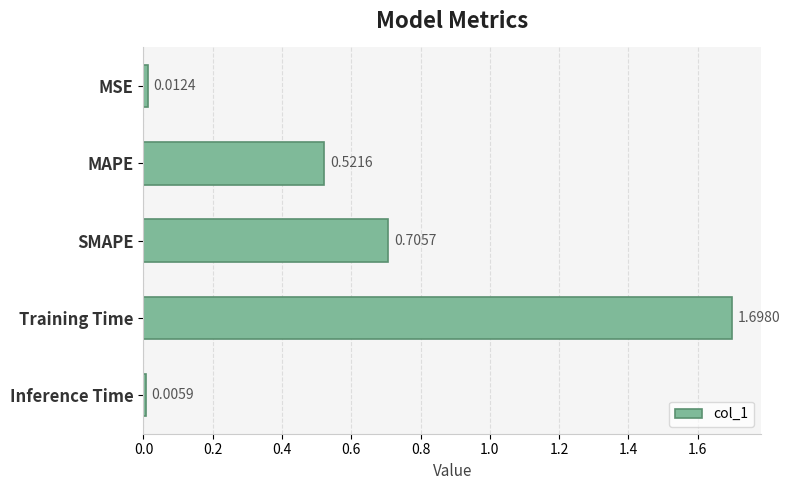

What is the average value?

0.6